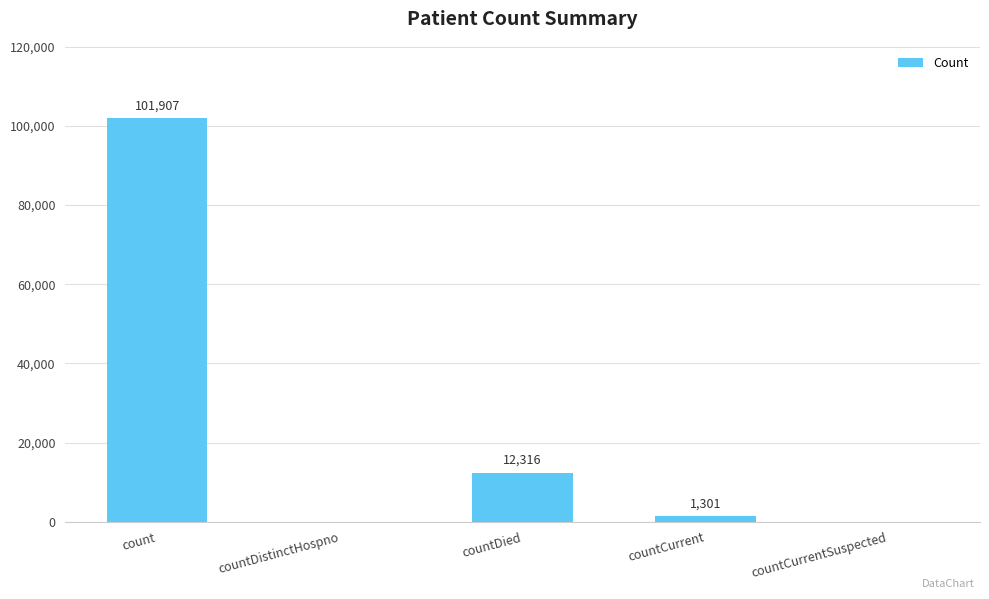

What is the sum of all values?

115524